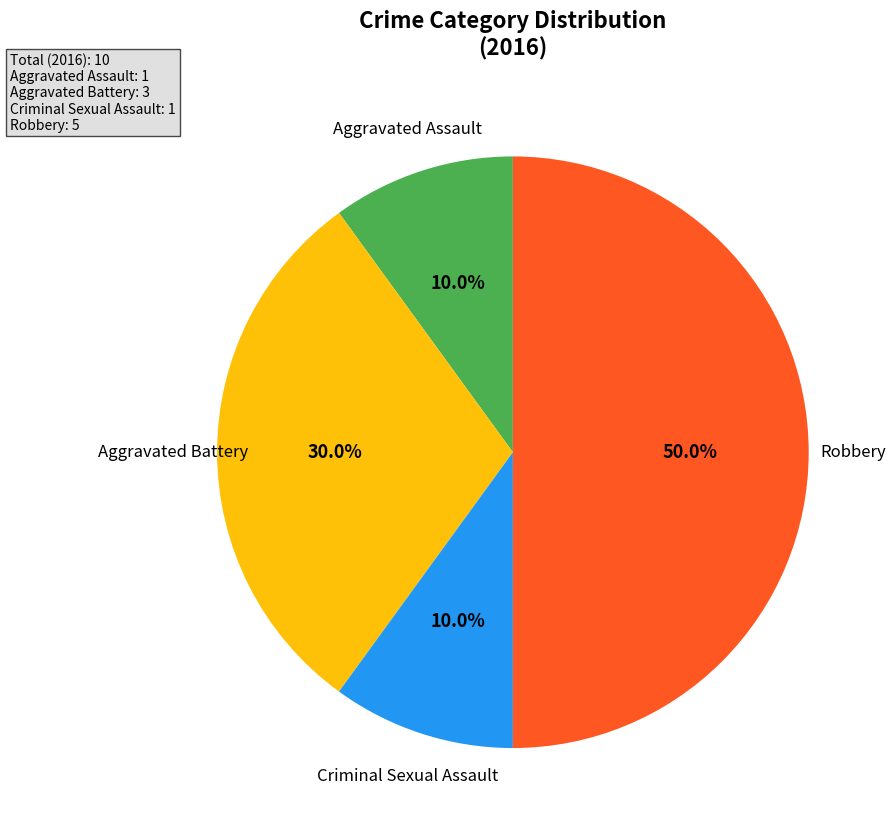

How many segments does this pie chart have?

4